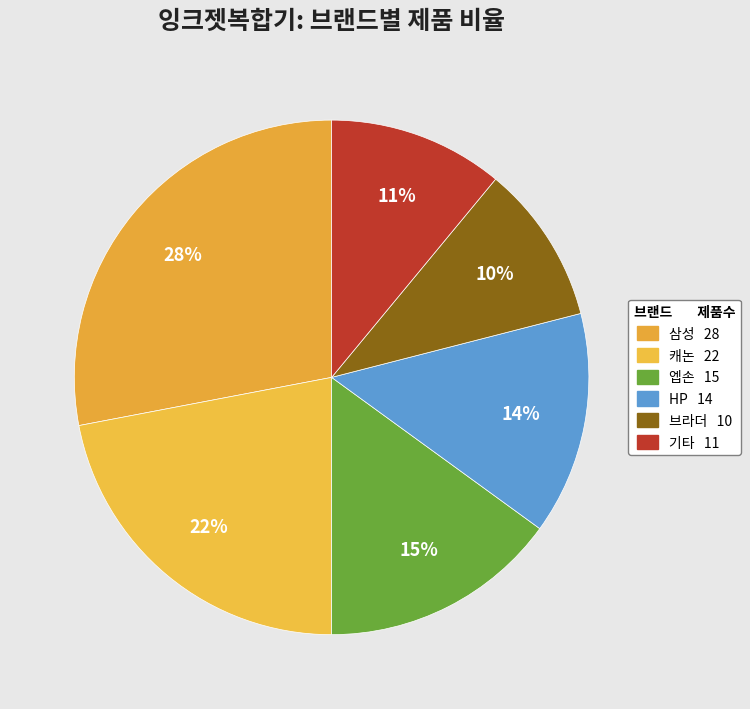

How many slices are in this pie chart?

6